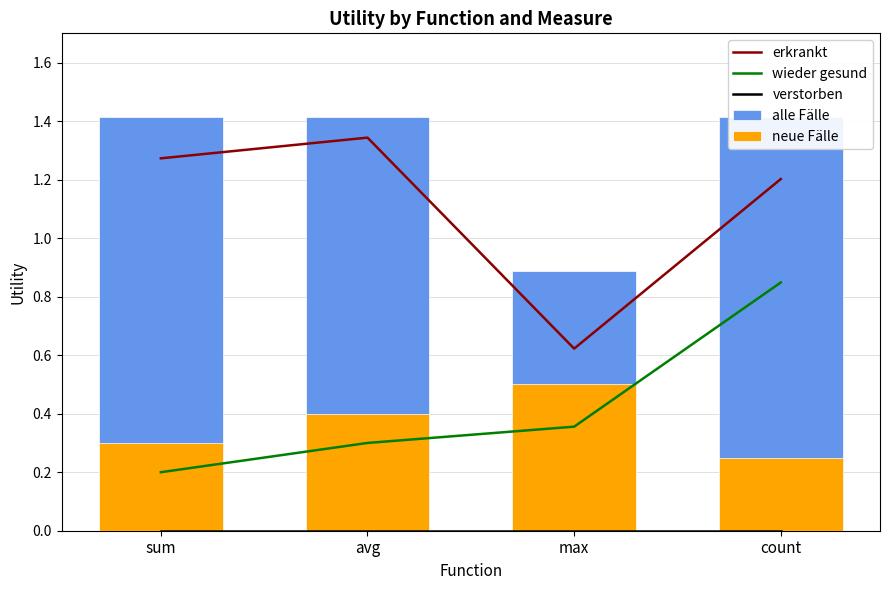

What is the sum of the wieder gesund values at count and max?

1.2